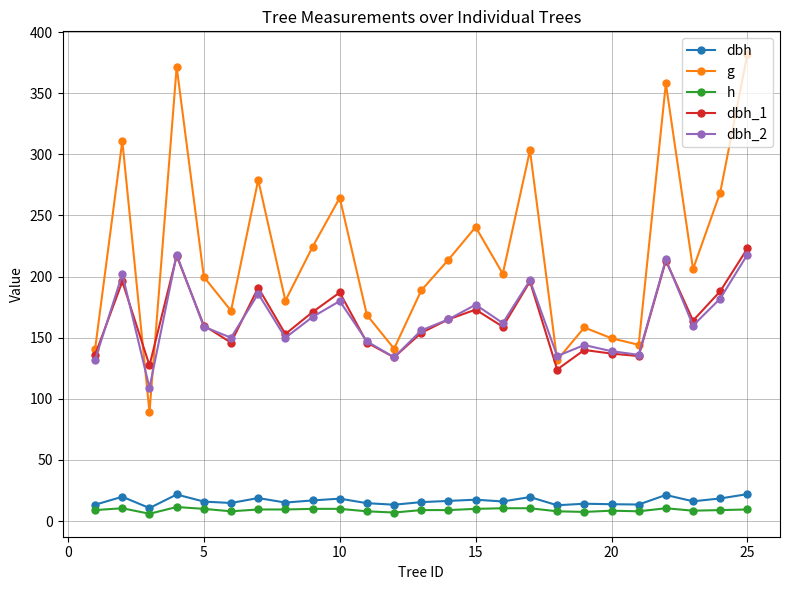

Which series has the largest total across all categories?

g